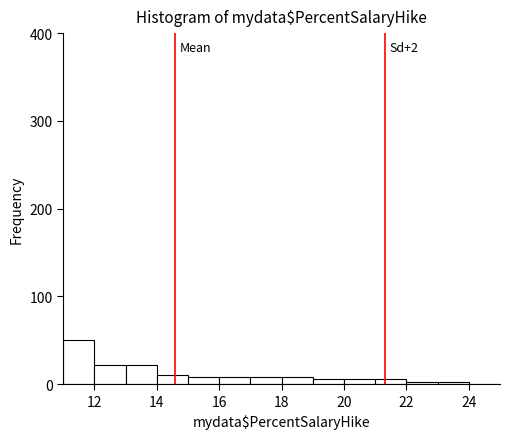

Over which range of the x-axis is the bar tallest?

11 to 12